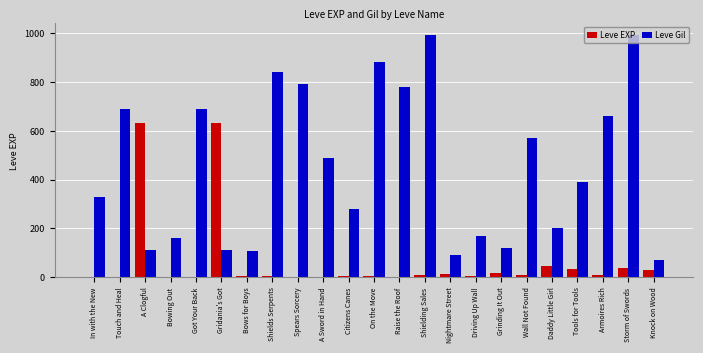

How many groups of bars are there?

23